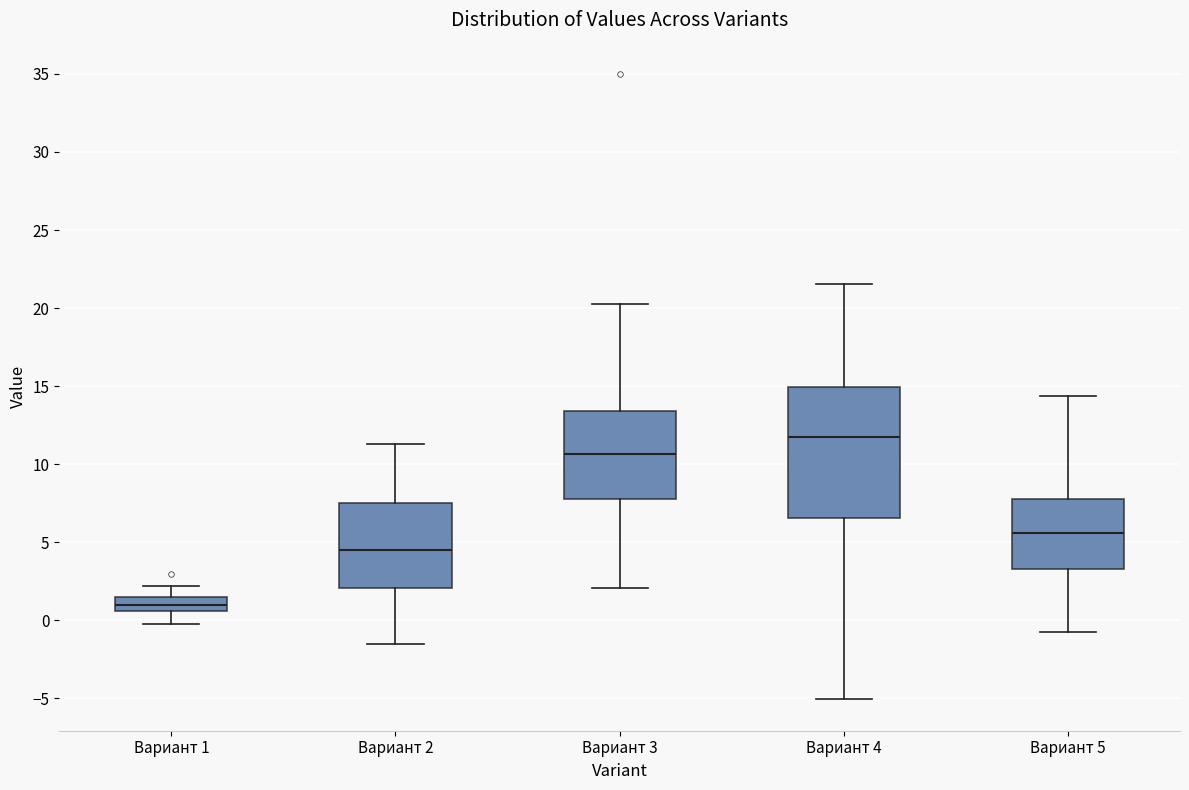

Where does the median line of the box for Вариант 2 sit on the y-axis? The values are not printed on the chart, so give them approximately, as read against the axis.

4.5